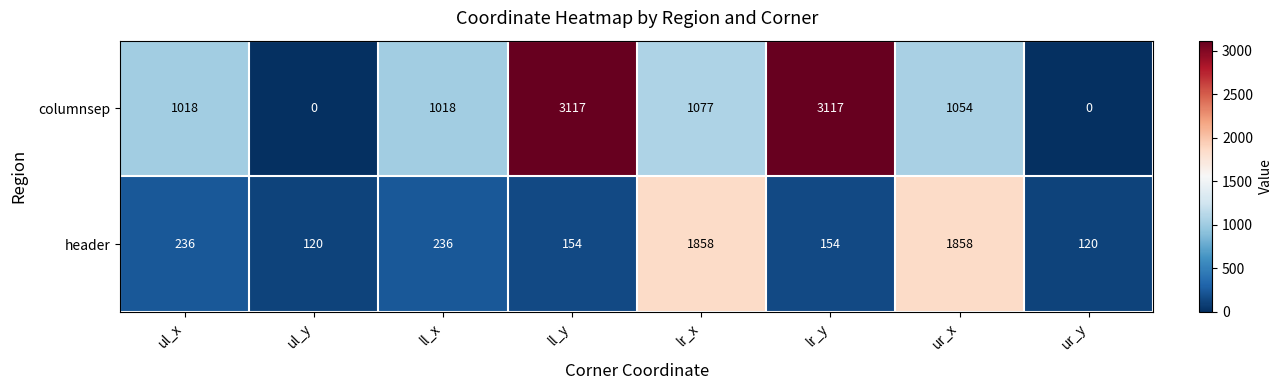

Between ll_x and lr_y, which series saw the biggest shift?

columnsep